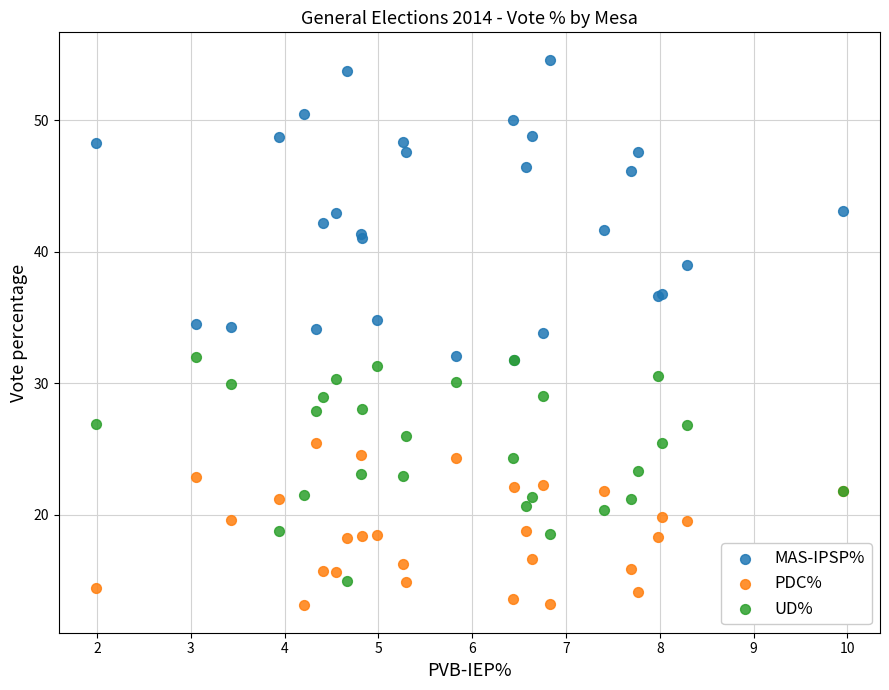

Which series contains the lowest Y value?

PDC%